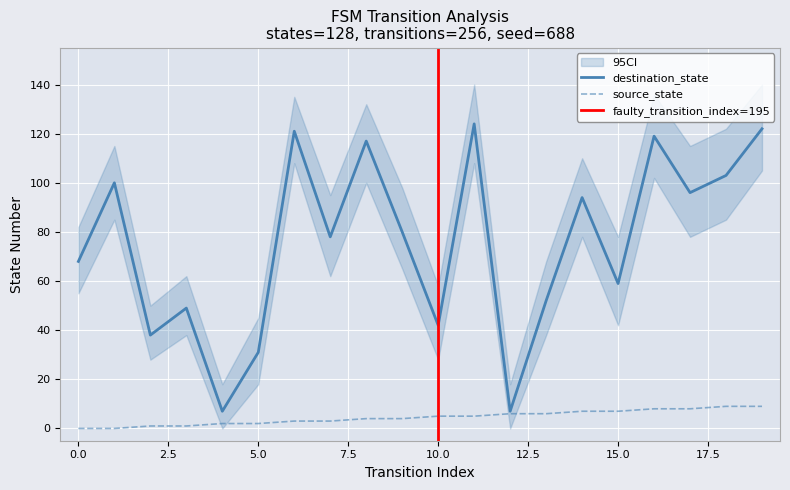

True or false: source_state has more than 1 interior local peaks.

False